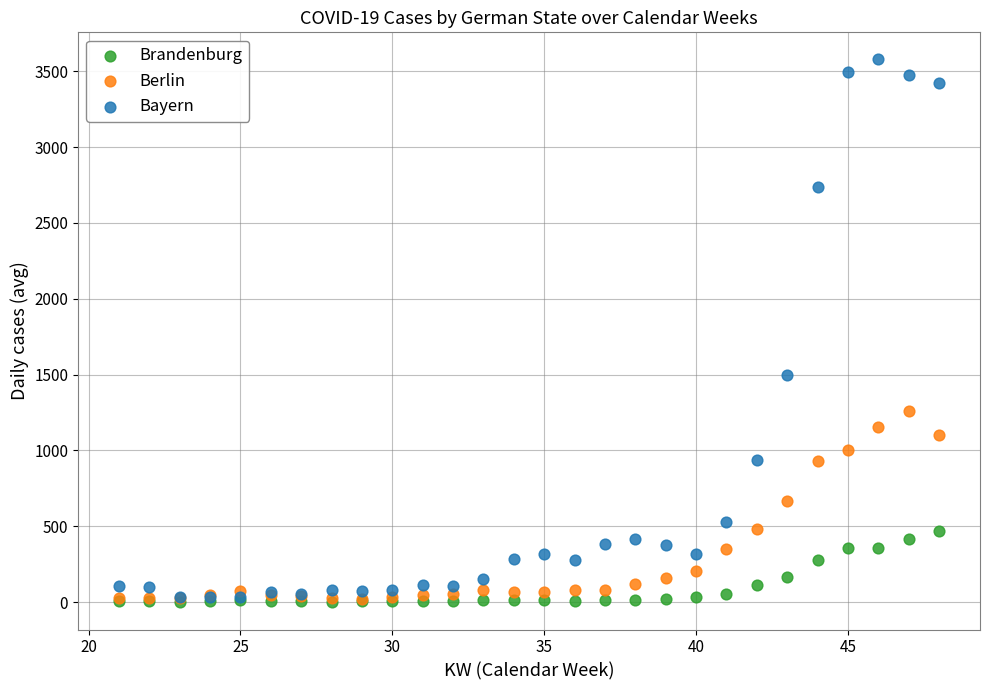

What are all the series names shown in the legend?

Brandenburg, Berlin, Bayern